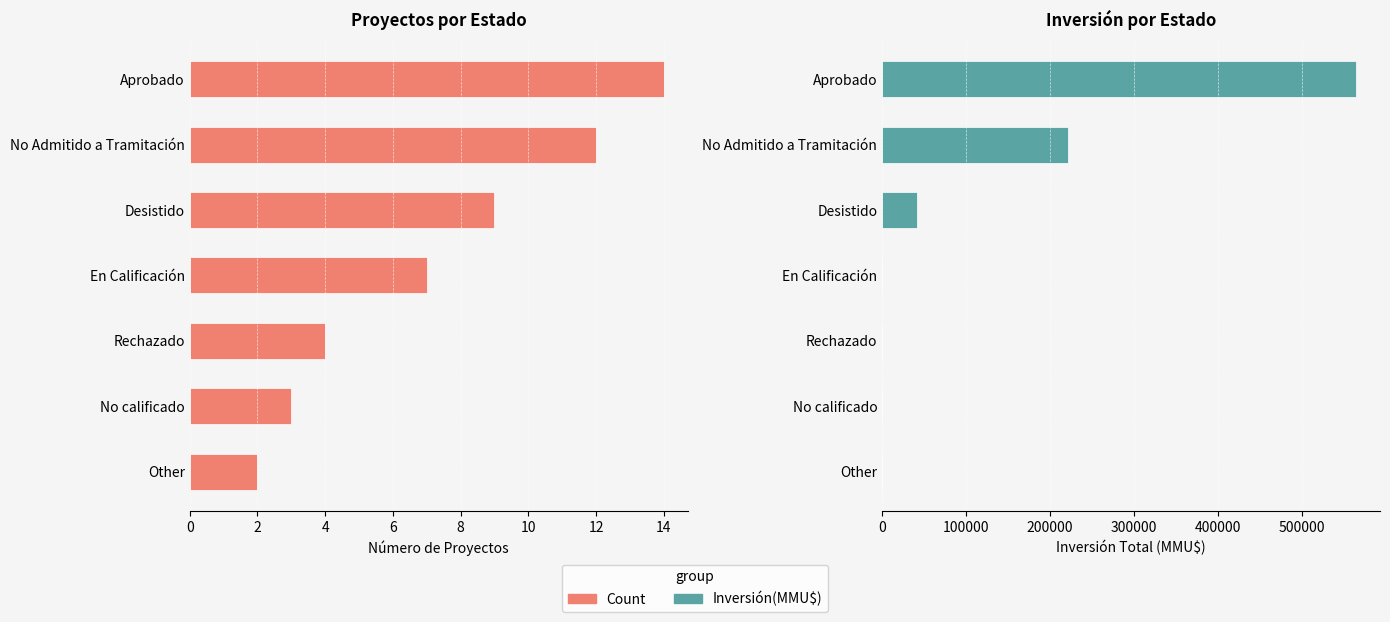

At Aprobado, list the series in order from smallest to largest.

Count, Inversión(MMU$)